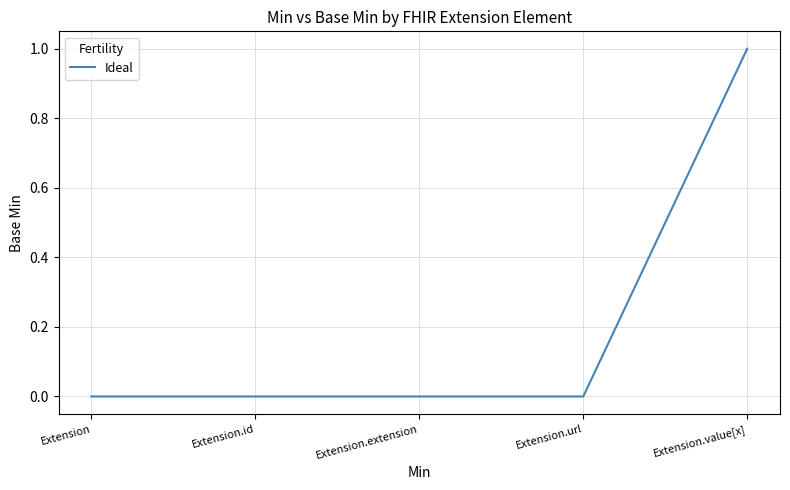

Reading right to left, list all the values displayed in this chart.

Extension.value[x]=1	Extension.url=0	Extension.extension=0	Extension.id=0	Extension=0